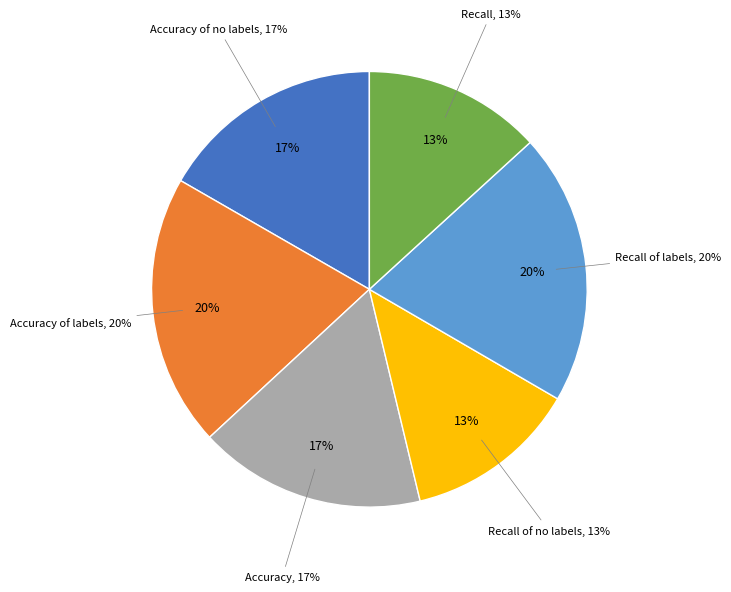

Which category has the biggest portion of the pie?

Accuracy of labels